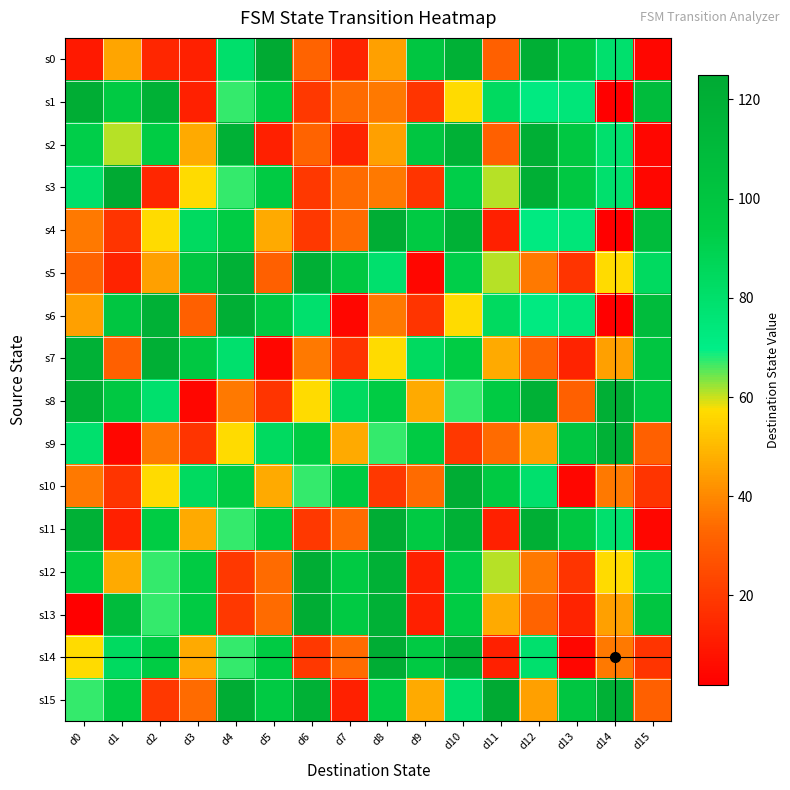

Count the number of categories in the chart.

16